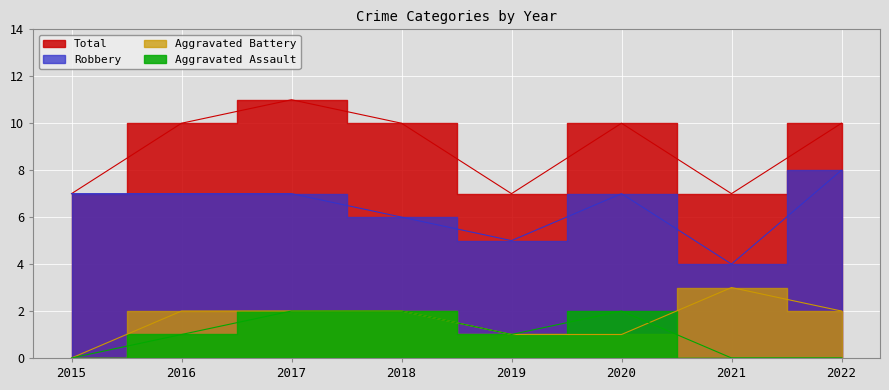

Reading right to left, what are all the values shown in this chart?

Total: 2022=10	2021=7	2020=10	2019=7	2018=10	2017=11	2016=10	2015=7
Robbery: 2022=8	2021=4	2020=7	2019=5	2018=6	2017=7	2016=7	2015=7
Aggravated Battery: 2022=2	2021=3	2020=1	2019=1	2018=2	2017=2	2016=2	2015=0
Aggravated Assault: 2022=0	2021=0	2020=2	2019=1	2018=2	2017=2	2016=1	2015=0